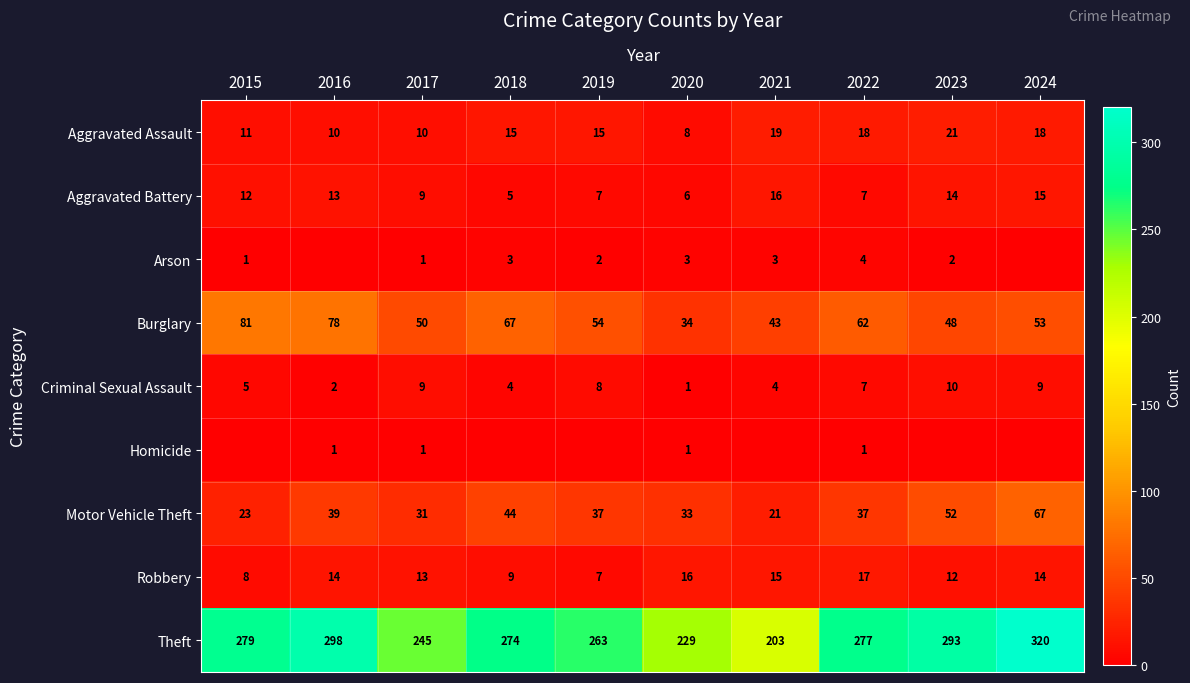

The value of Aggravated Assault at 2020 is 8. True or false?

True